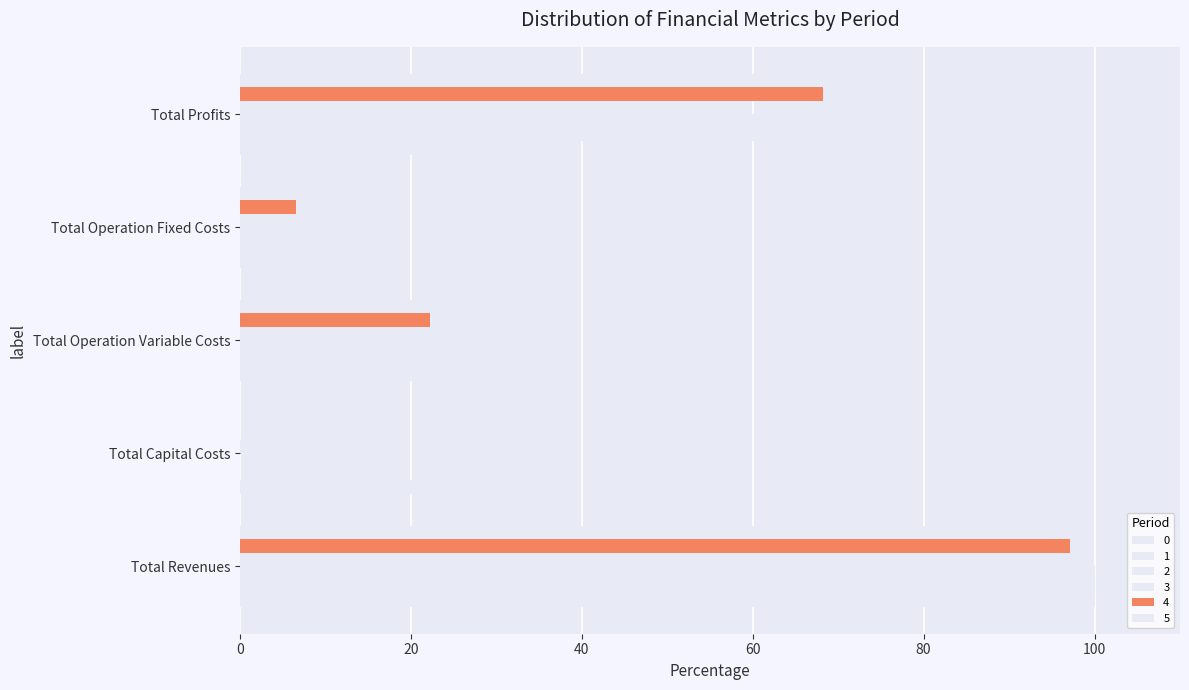

True or false: 1 has a value of 100.0 at Total Revenues.

True